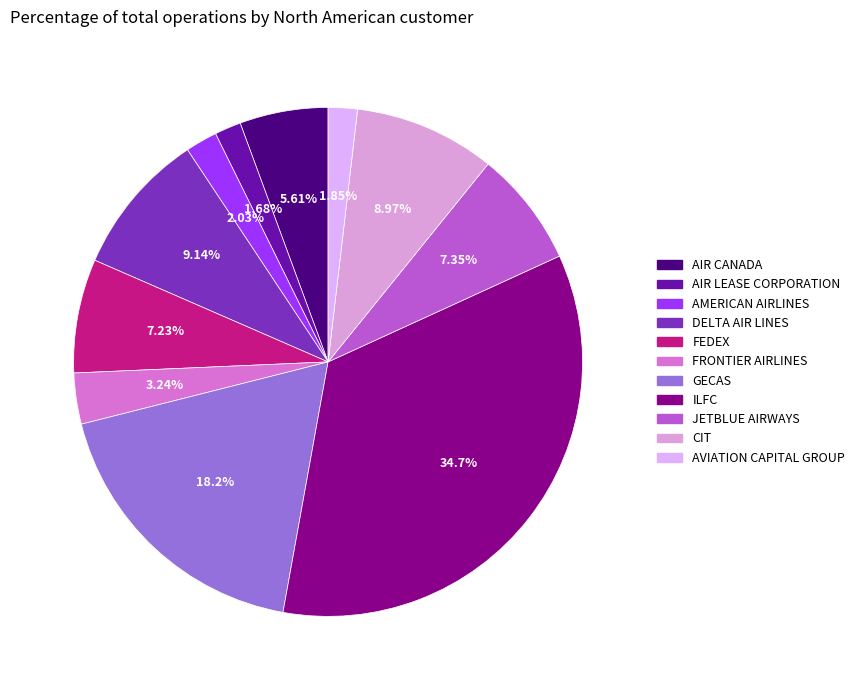

What percentage is the FRONTIER AIRLINES slice, to the nearest percent?

3%